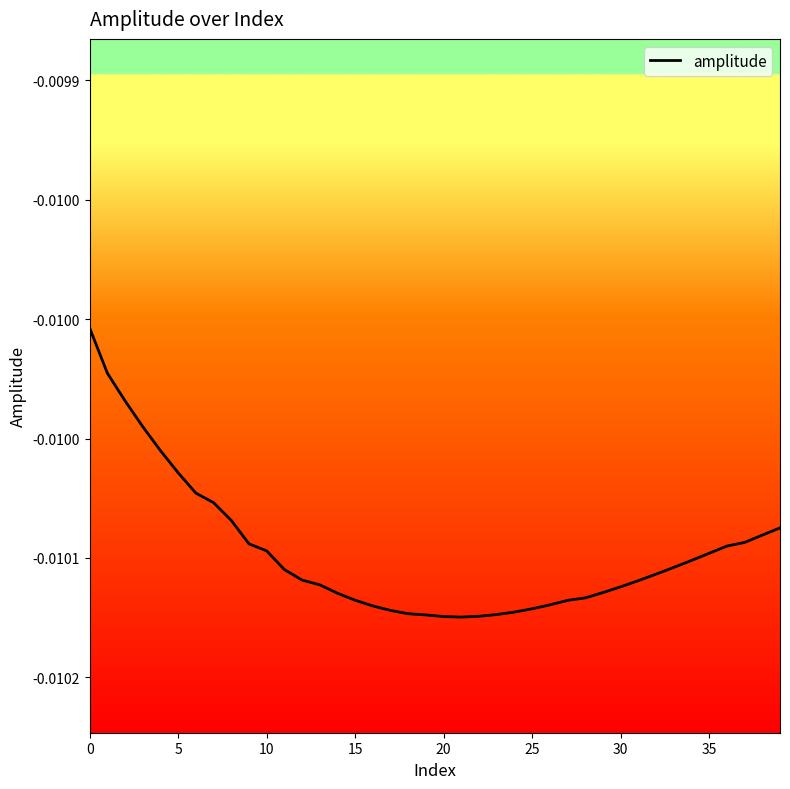

Is this an area chart (filled region under the line)?

No